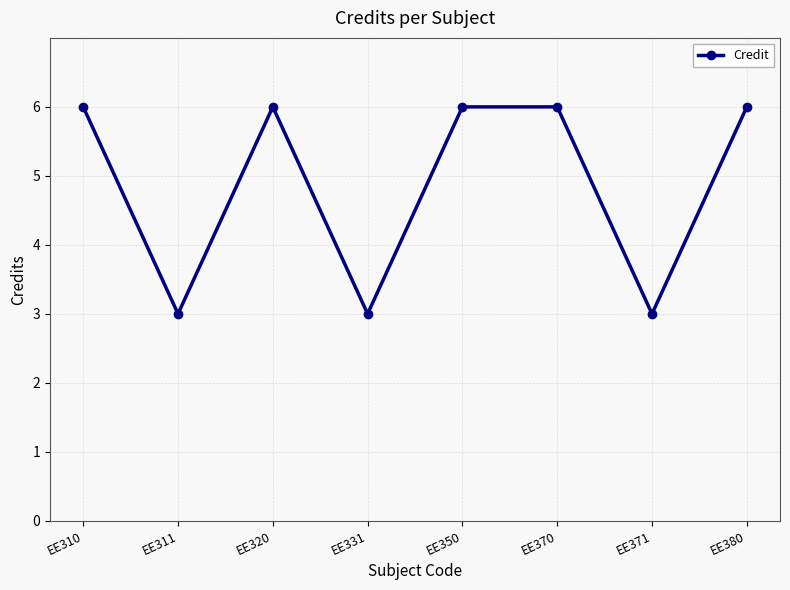

How many values are between 3 and 6?

8